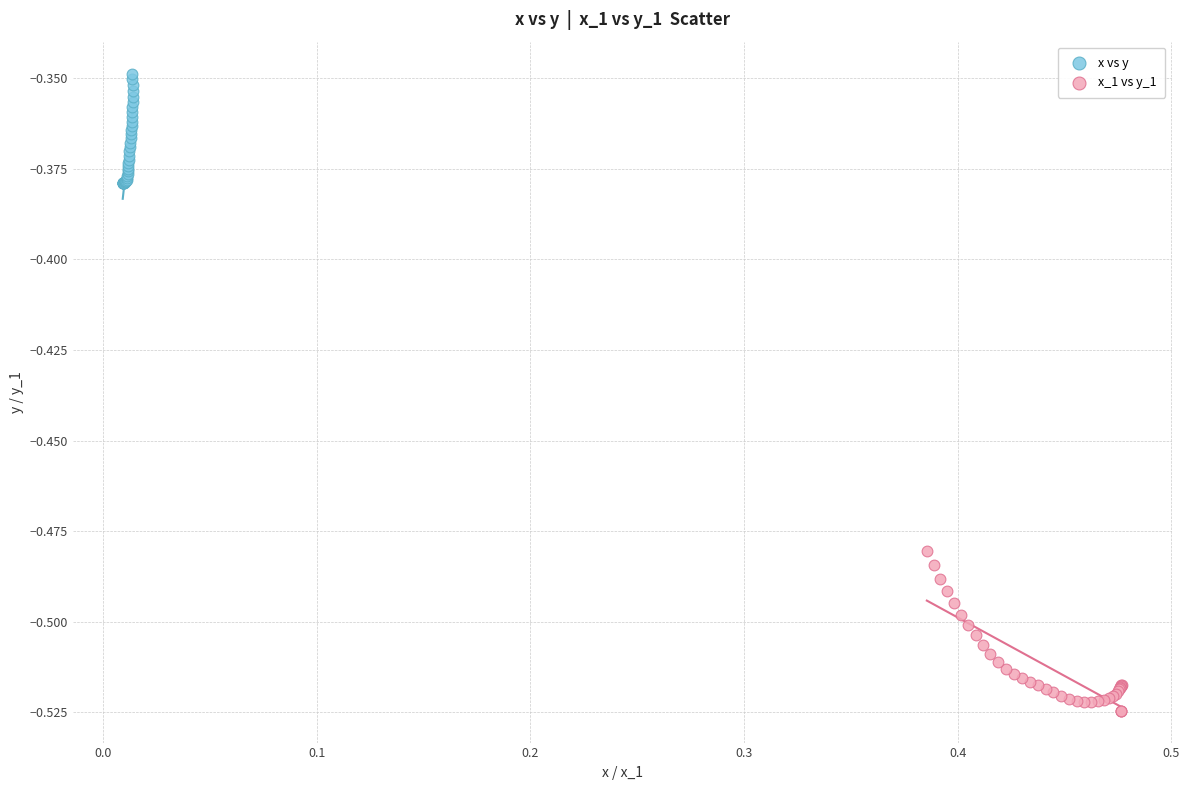

What are all the series names shown in the legend?

x vs y, x_1 vs y_1